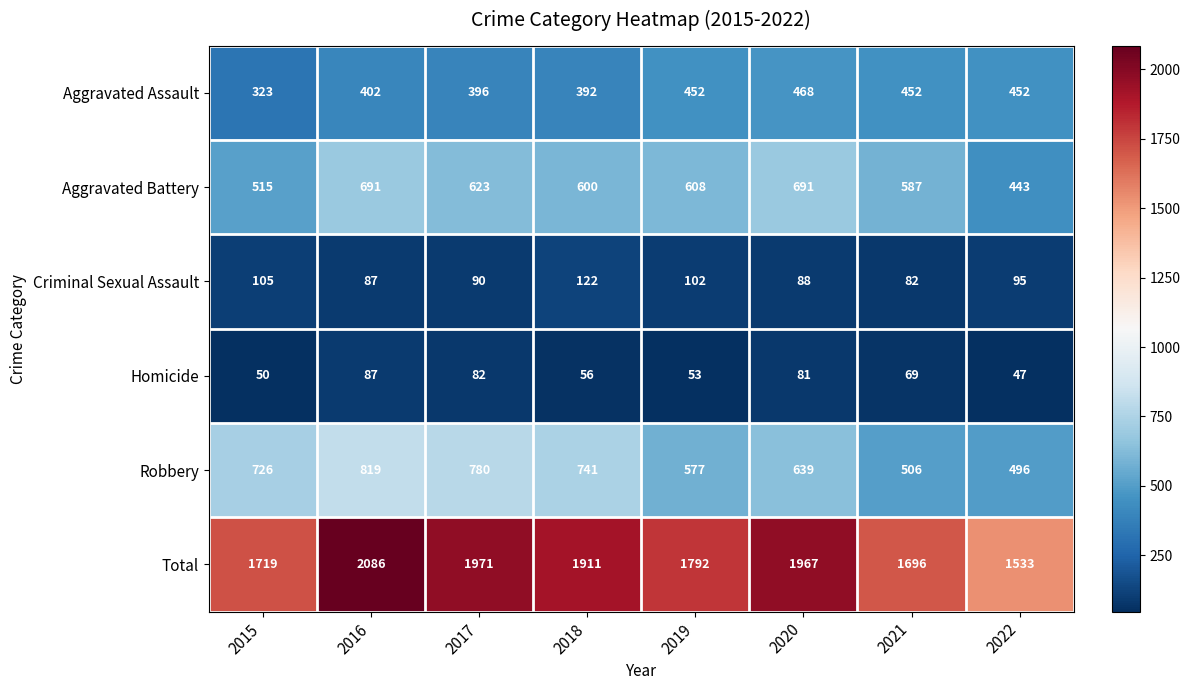

At which category is the sum across all series the highest?

2016